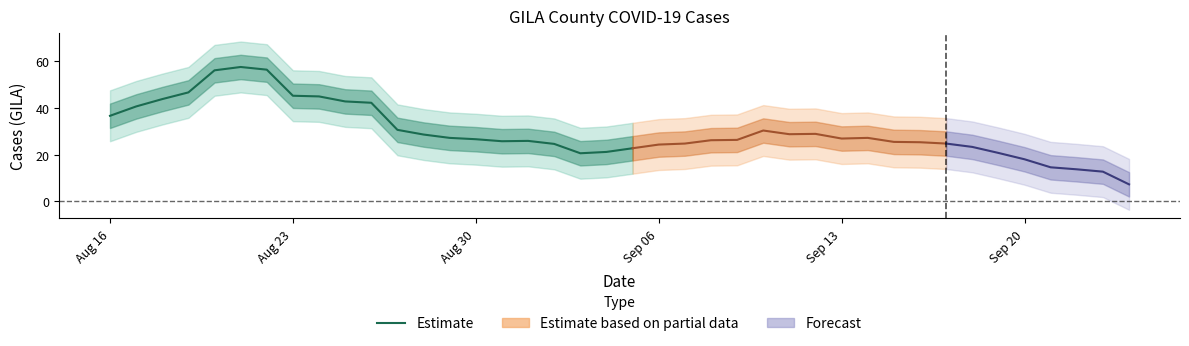

How many lines are shown in the chart?

1